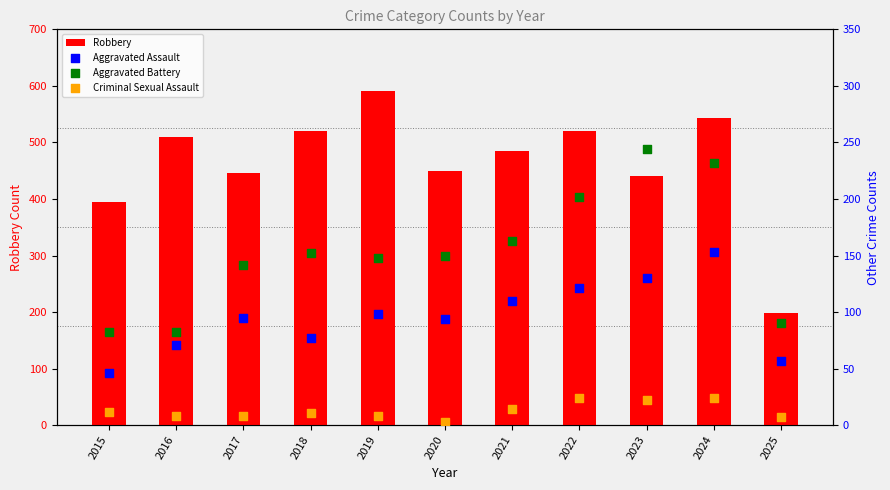

At how many categories does at least one series exceed 226?

10